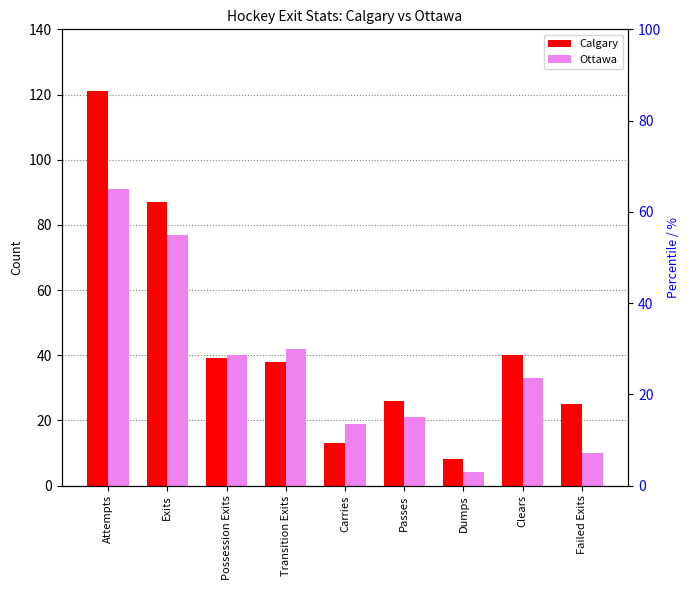

List the series in order of their overall mean, lowest first.

Ottawa, Calgary